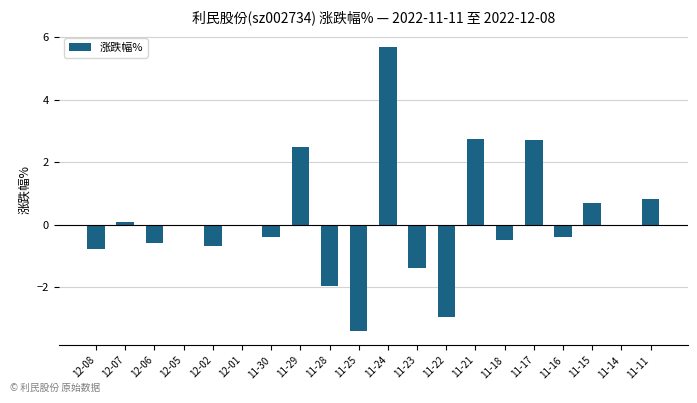

What is the difference between the values at 11-24 and 11-18?

6.2